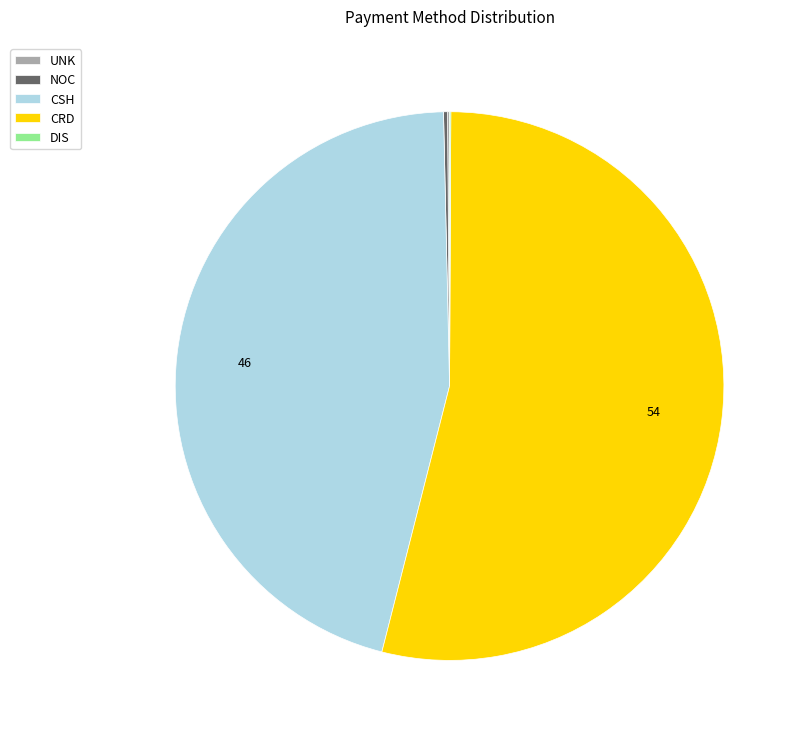

Which category accounts for the majority?

CRD